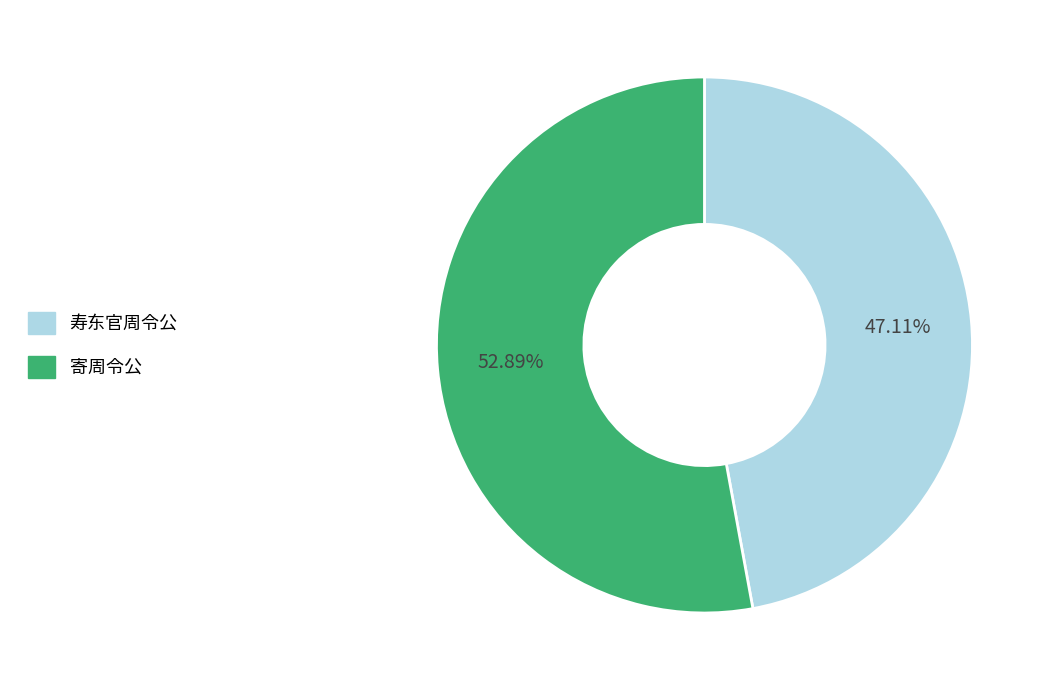

Does any single category account for the majority?

Yes